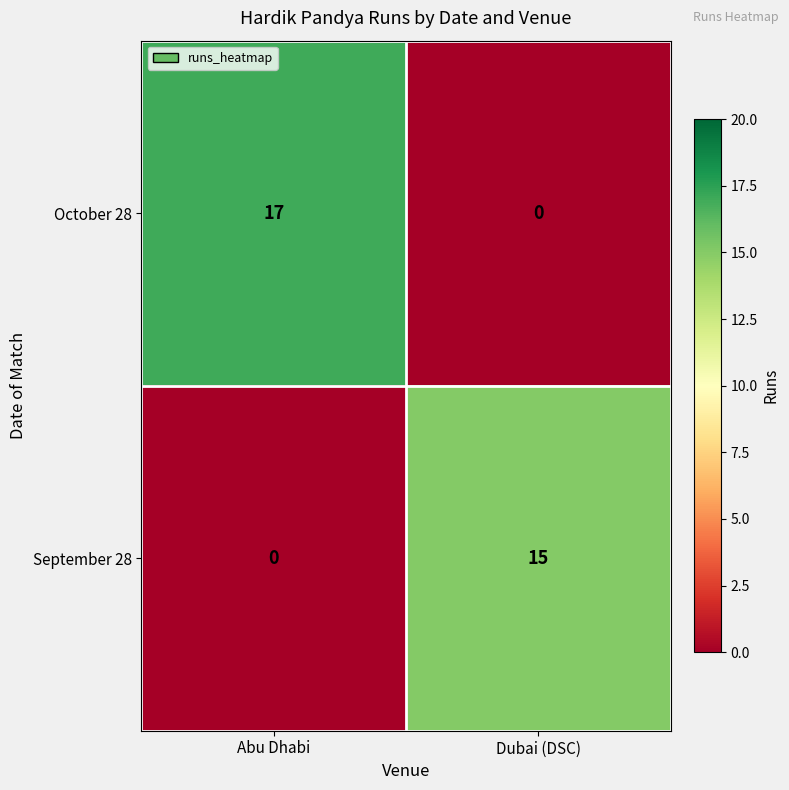

Reading right to left, extract all data points from this chart.

October 28: Dubai (DSC)=0	Abu Dhabi=17
September 28: Dubai (DSC)=15	Abu Dhabi=0